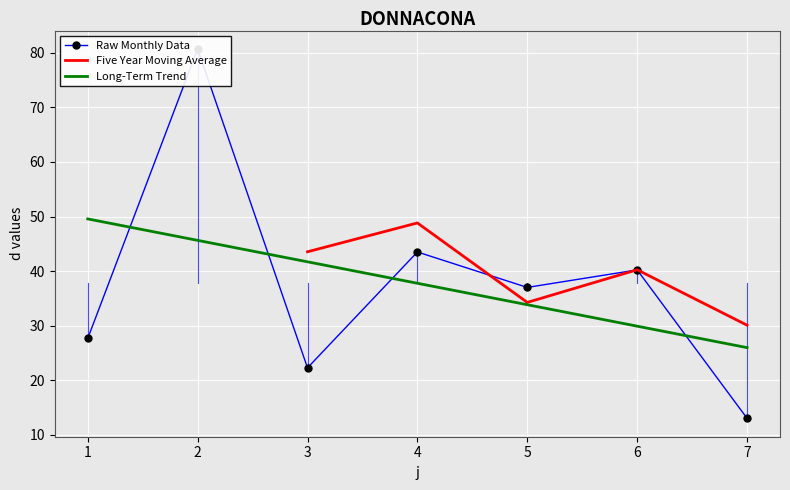

What is the difference between the values at 2 and 1?

53.0